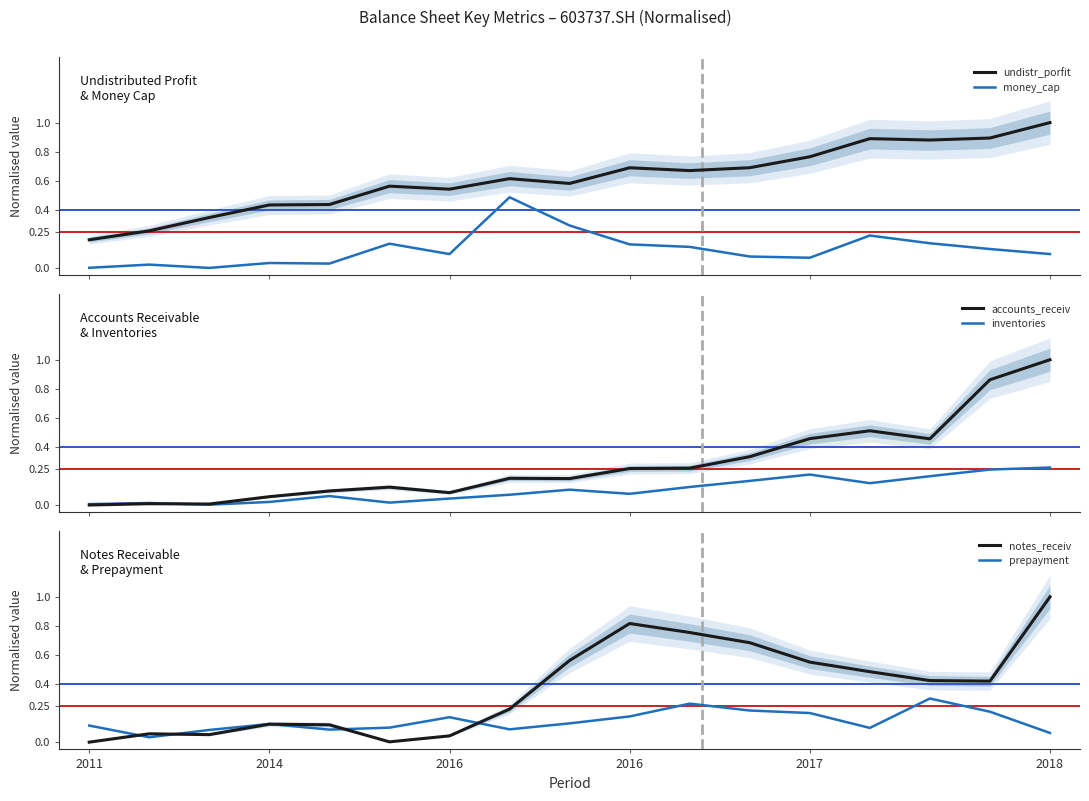

At how many categories does at least one series exceed 0?

17